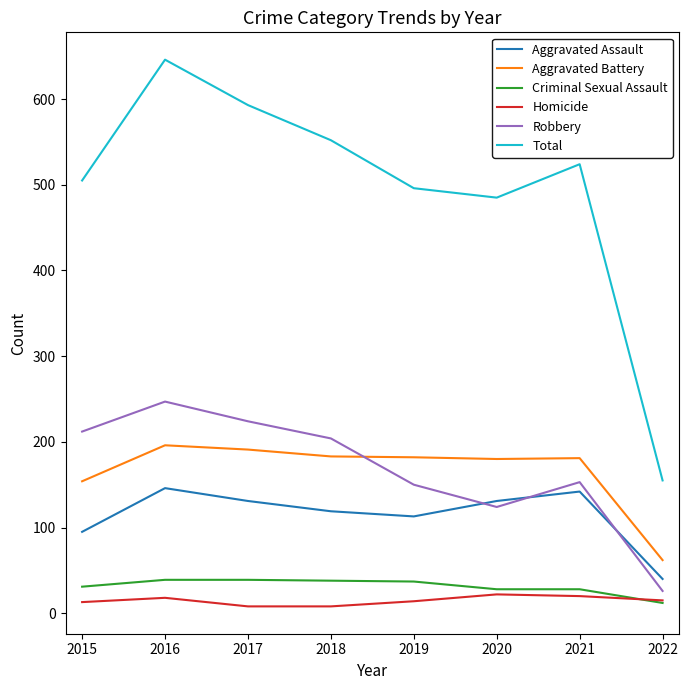

Which series has the widest spread of values?

Total